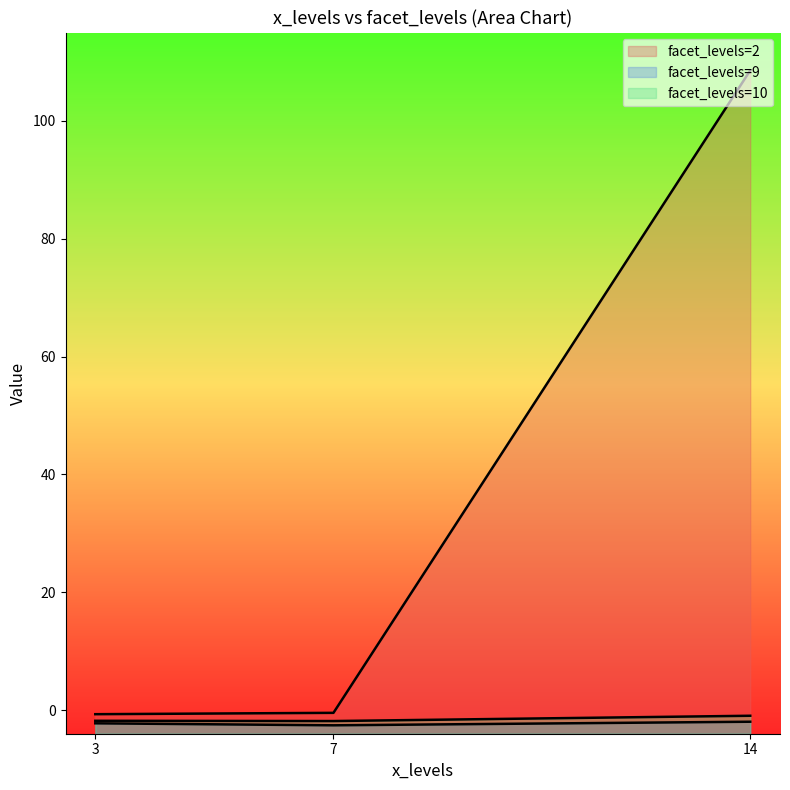

Reading left to right, transcribe all the data shown in this chart.

facet_levels: 14=2.0	7=2.0	3=2.0	14=10.0	3=10.0	7=10.0	14=9.0	3=9.0	7=9.0
wpd: 14=108.6	7=-0.5	3=-0.7	14=-1.0	3=-1.8	7=-1.8	14=-2.0	3=-2.2	7=-2.6